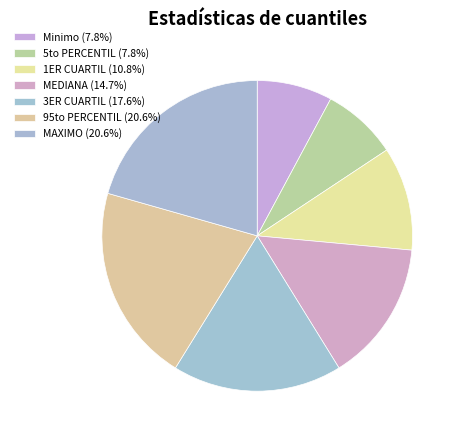

What is the smallest slice in the pie chart?

Minimo